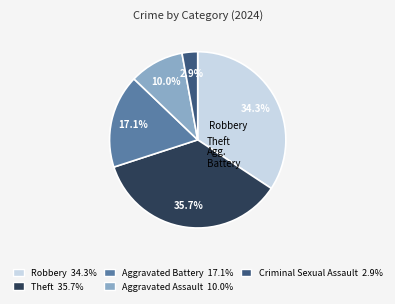

Is there a majority slice in this chart?

No